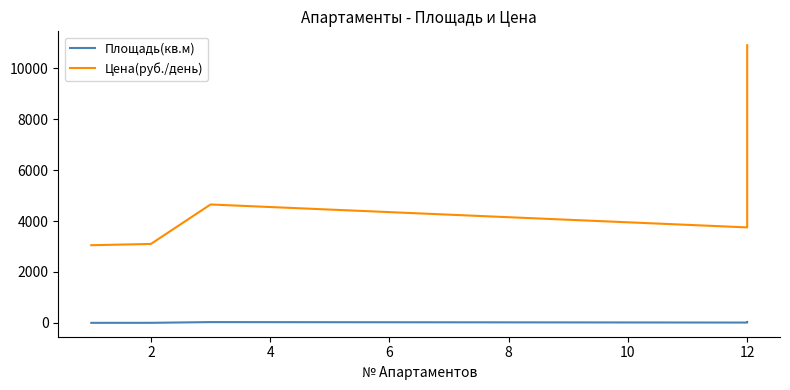

True or false: Цена(руб./день) and Площадь(кв.м) intersect in this chart.

False